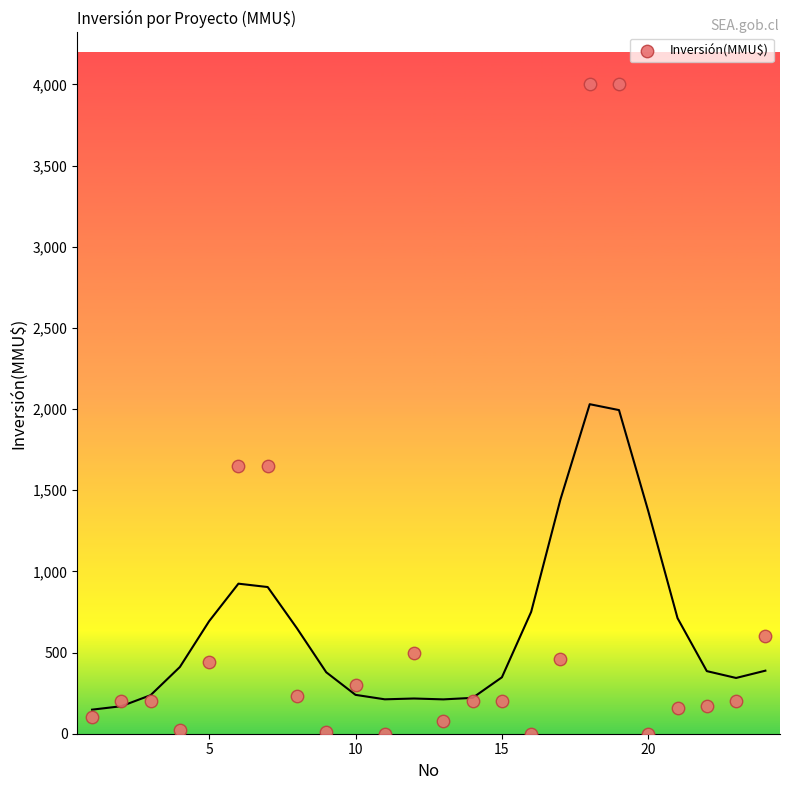

What is the range of Y values (max minus min)?

4000